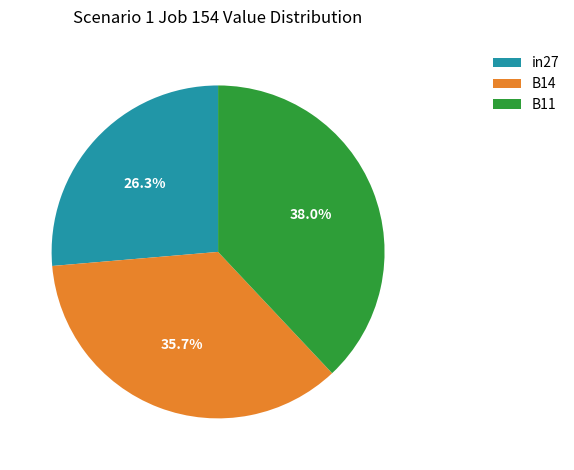

The B14 slice represents 36% of the pie. True or false?

True